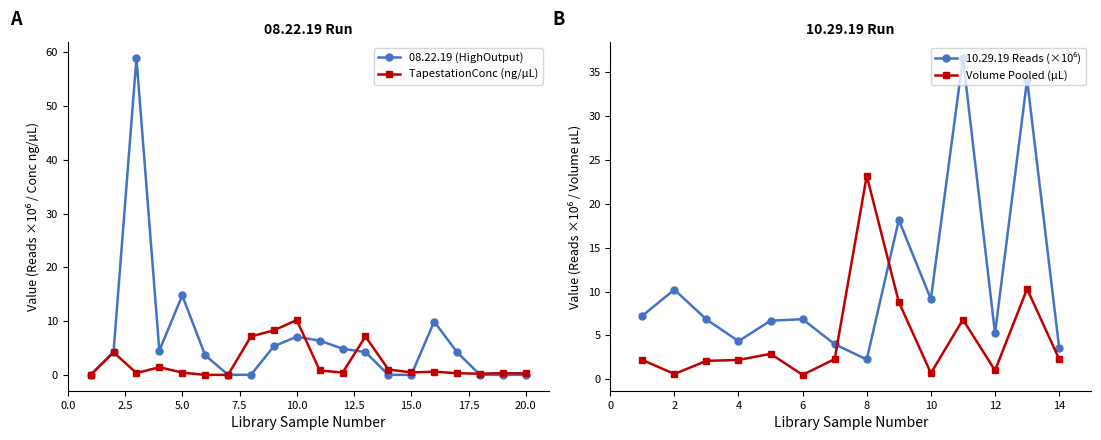

The Volume Pooled (µL) series shows 0.5 at 6. True or false?

True